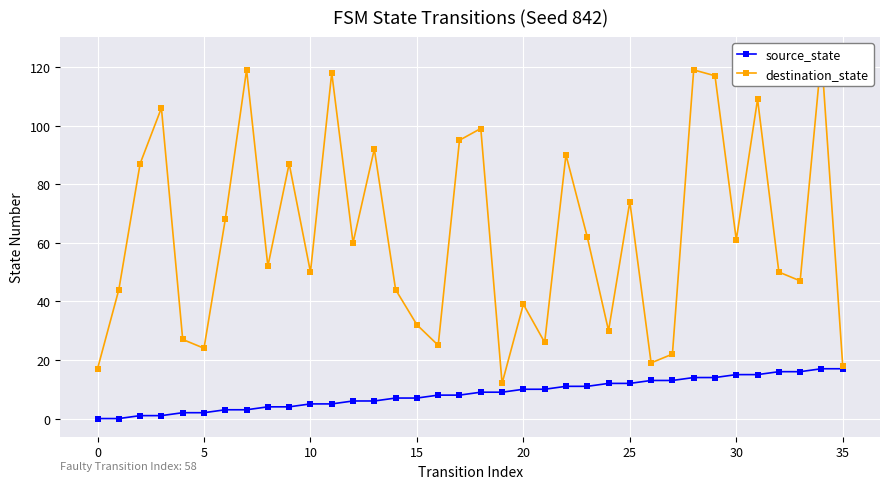

What is the label of the 6th point from the right?

30